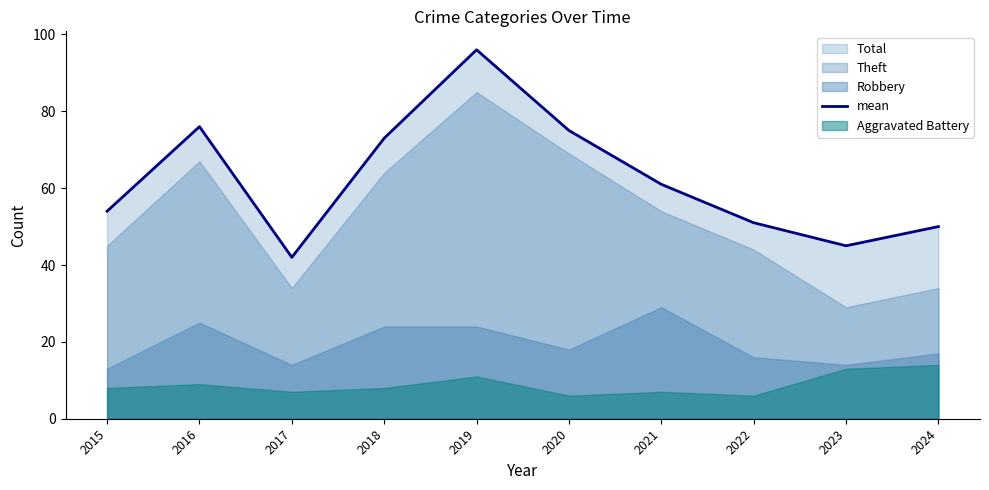

Which category has the highest value in the mean series?

2019